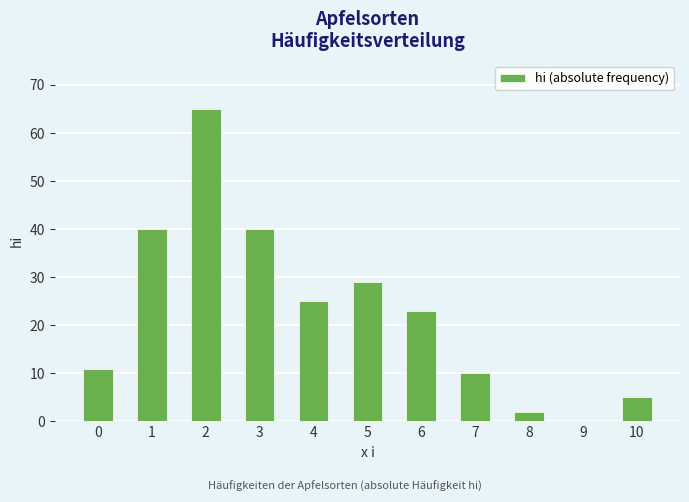

What is the sum of the values at 9 and 3?

40